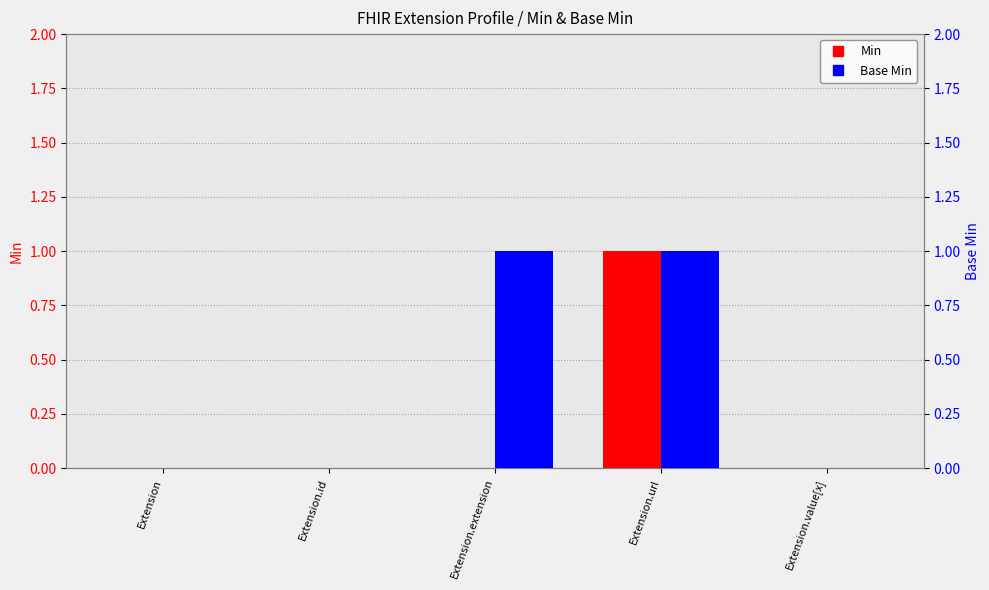

How many bars are there in total?

10